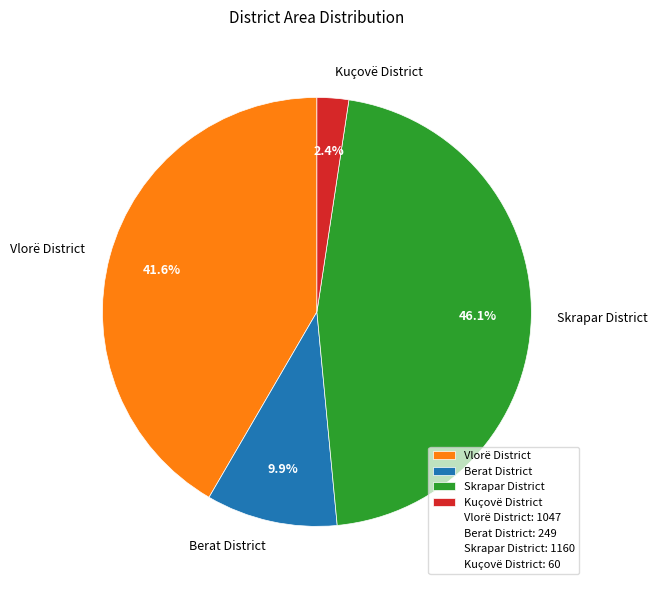

Approximately how many times larger is the value at Vlorë District compared to Skrapar District?

0.9